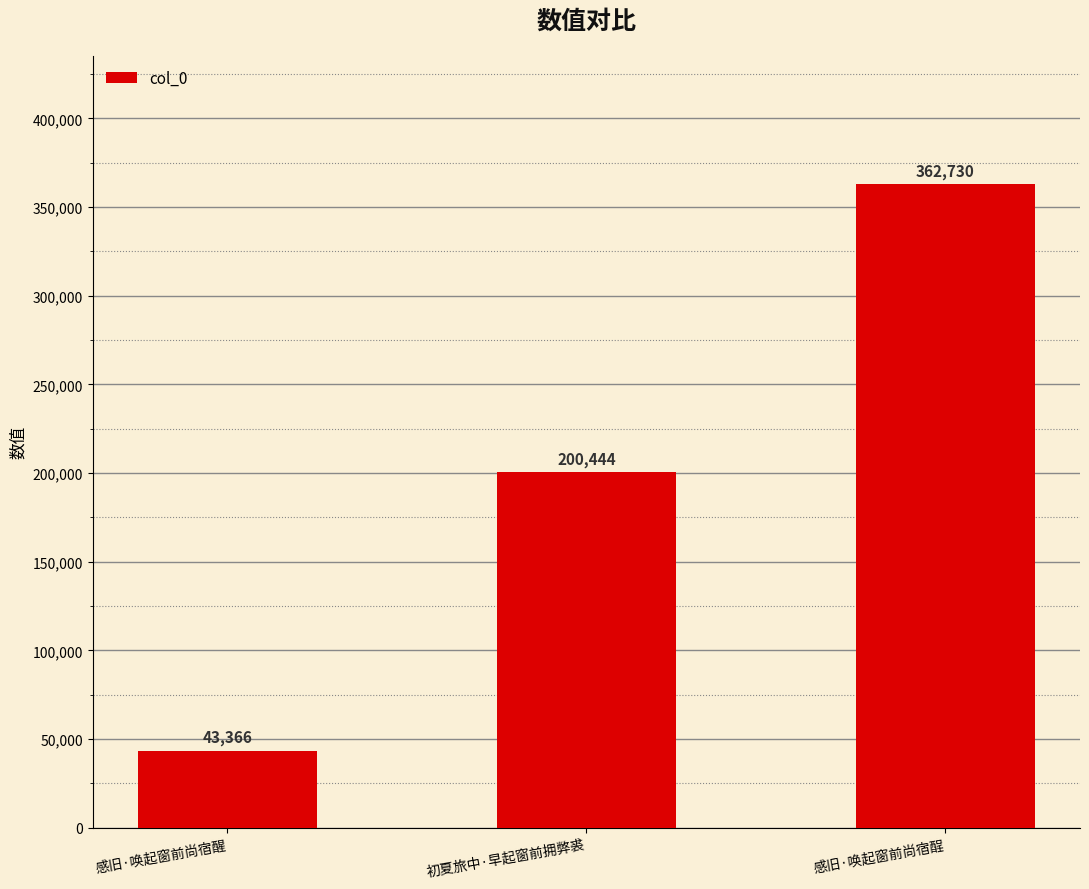

What is the change in value from 初夏旅中·早起窗前拥弊裘 to 感旧·唤起窗前尚宿酲?

+162286